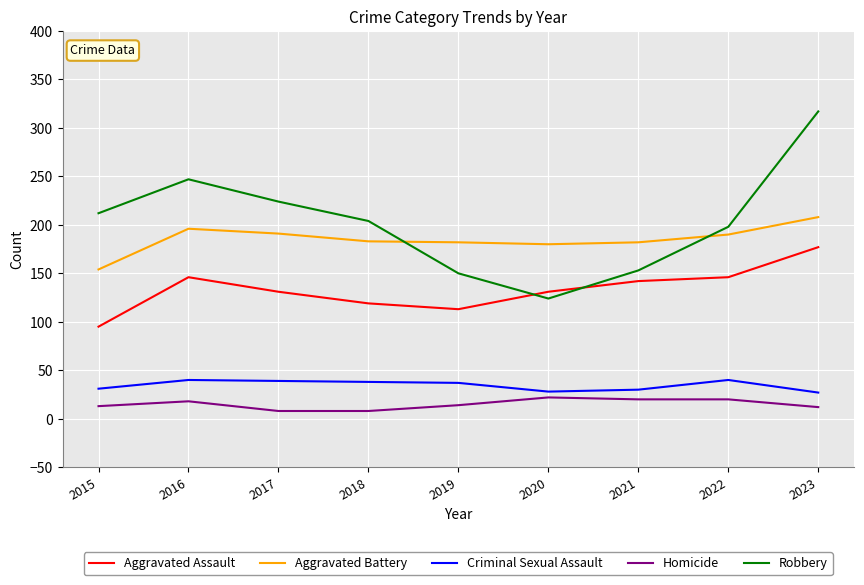

Is the value of Aggravated Battery at 2019 greater than the value of Homicide at 2018?

Yes